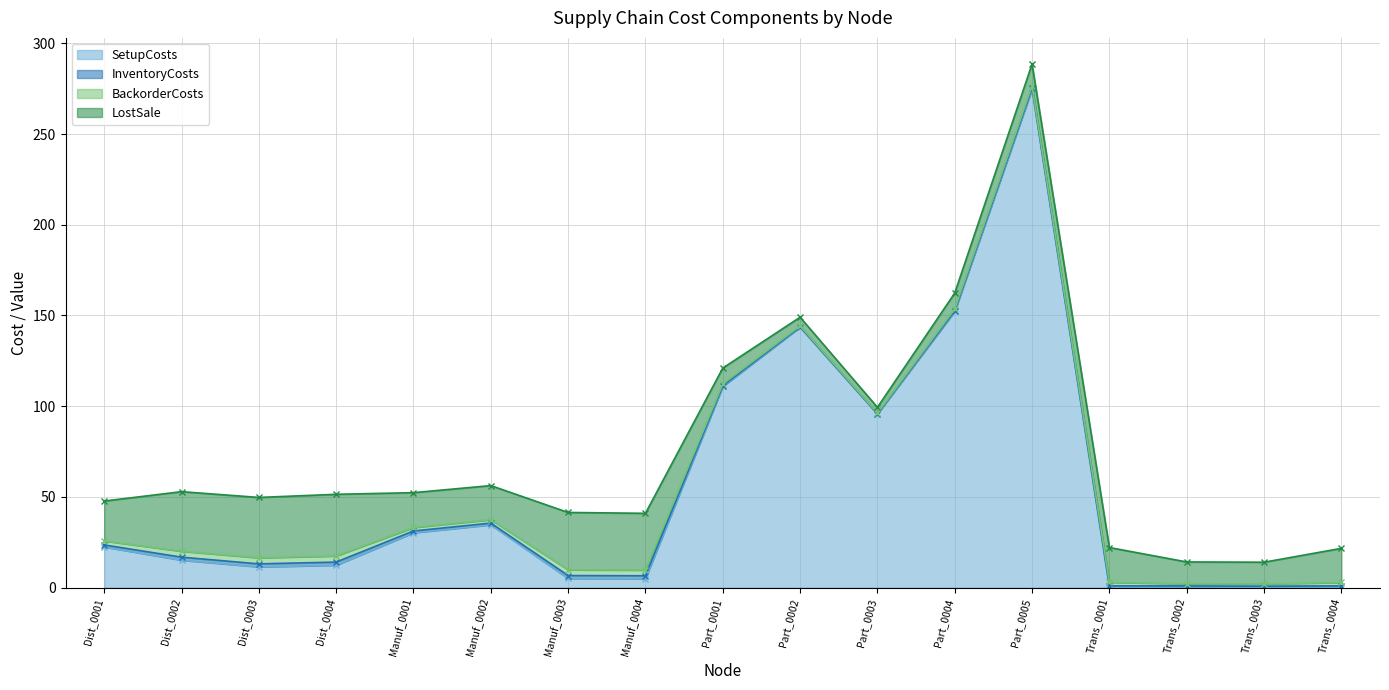

What is the average value of the SetupCosts series?

53.7